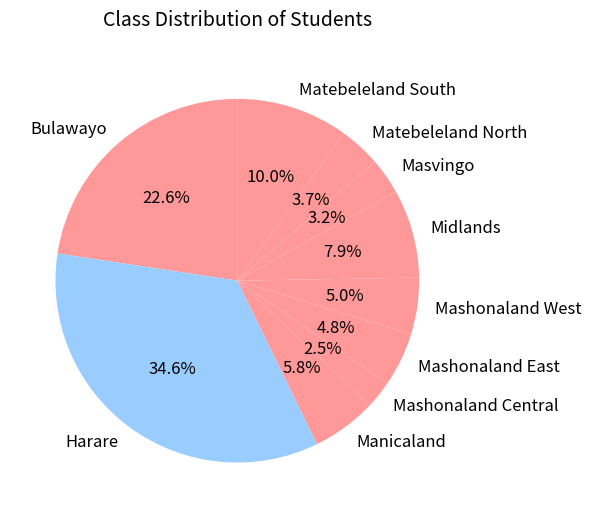

To the nearest percent, what percentage of the pie is Harare?

35%